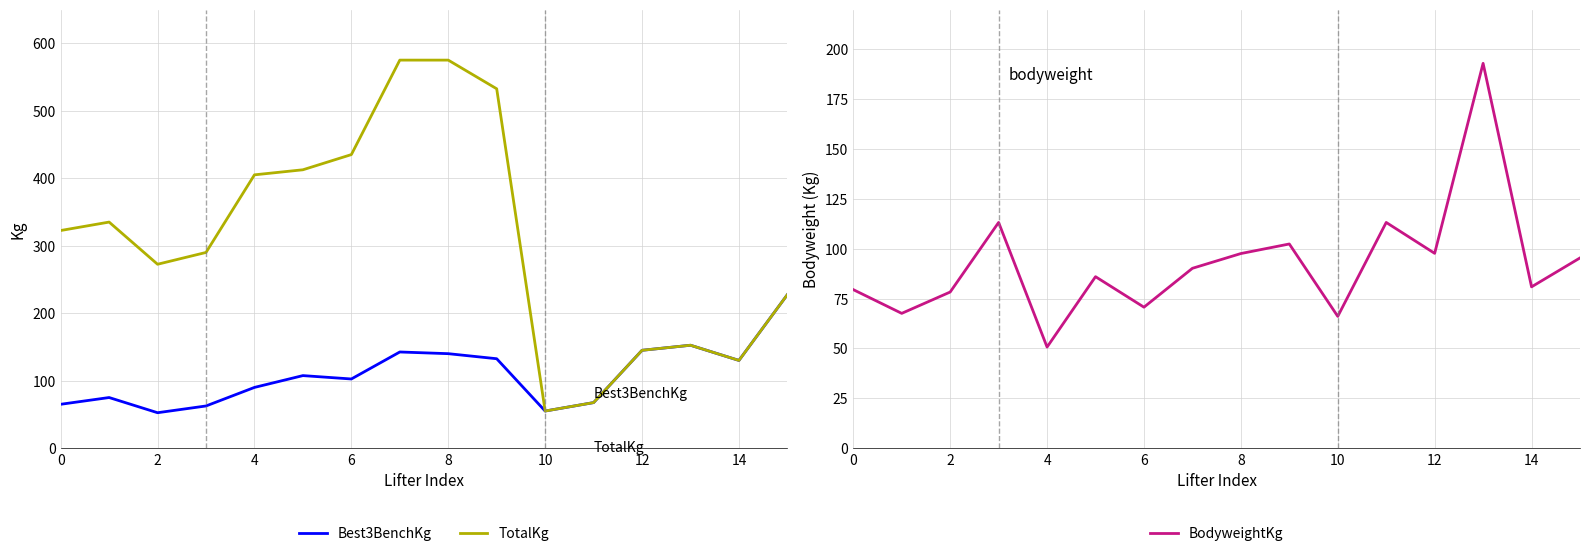

What is the minimum value for Best3BenchKg?

52.5